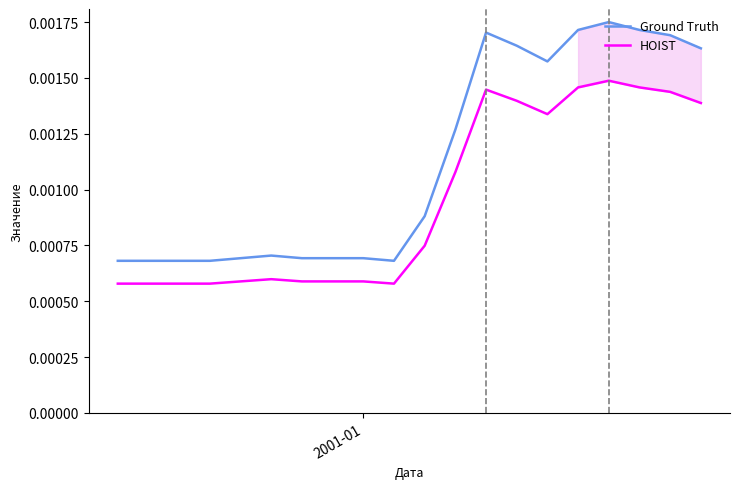

In HOIST, how many points are higher than both neighbors (excluding endpoints)?

3